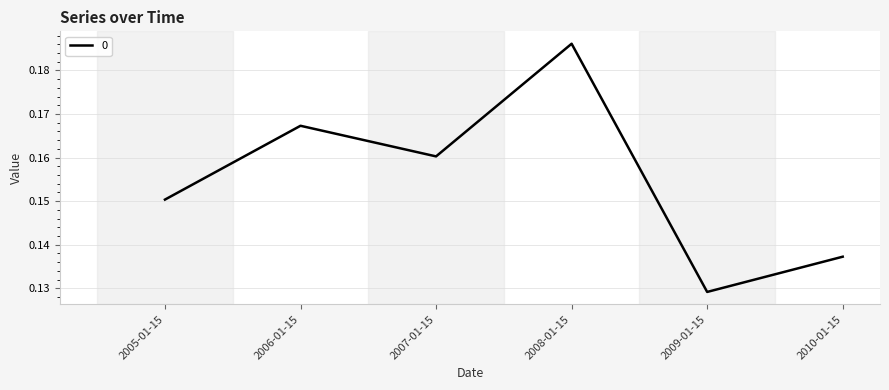

Which label corresponds to the smallest value in the chart?

2009-01-15